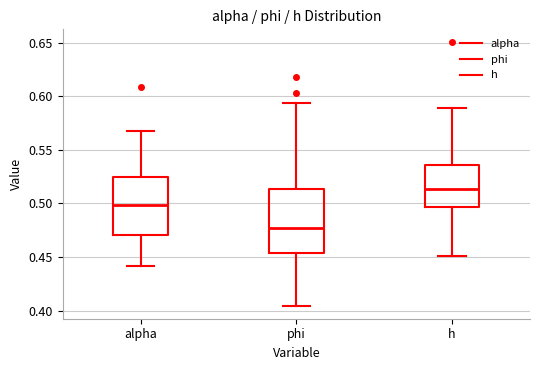

Reading left to right, transcribe this box plot: for each box, give where its median line is, the range the box spans, and where its two whiskers end, as read against the y-axis. The values are not printed on the chart, so give them approximately, as read against the axis.

alpha: median 0.500, box 0.470 to 0.525, whiskers 0.440 to 0.565
phi: median 0.475, box 0.455 to 0.515, whiskers 0.405 to 0.595
h: median 0.515, box 0.495 to 0.535, whiskers 0.450 to 0.590